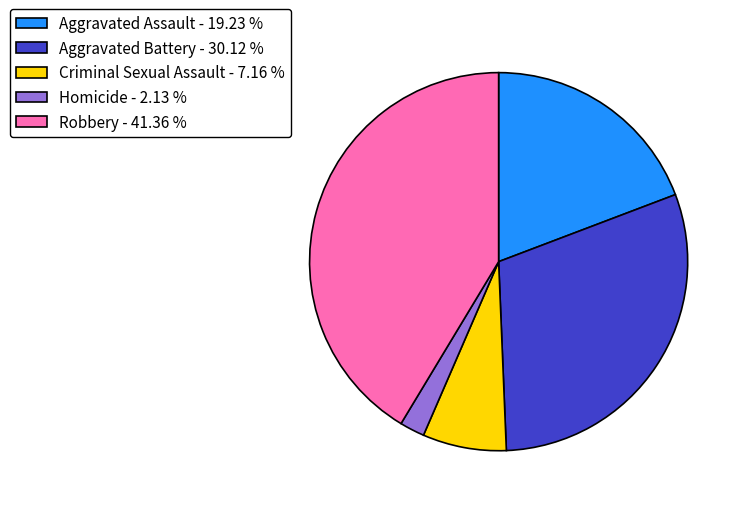

Is the sum of Aggravated Assault - 19.23 % and Aggravated Battery - 30.12 % greater than half?

No